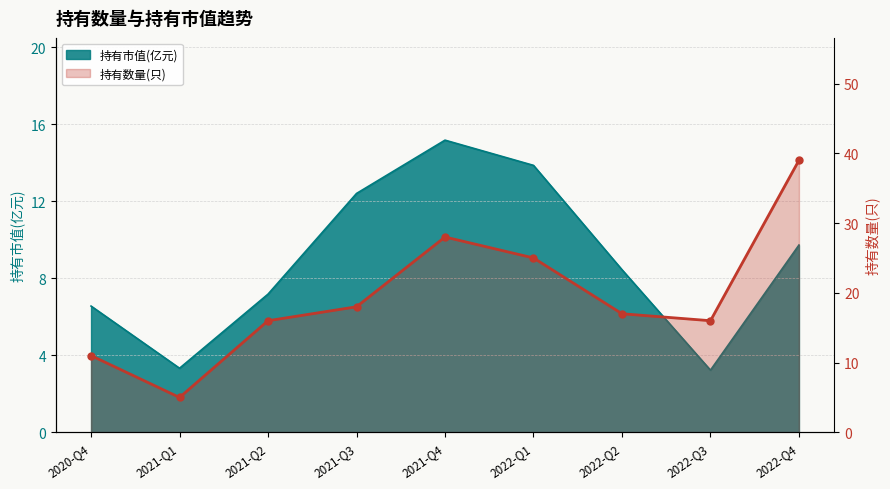

How many points are higher than both their immediate neighbors (excluding endpoints)?

1